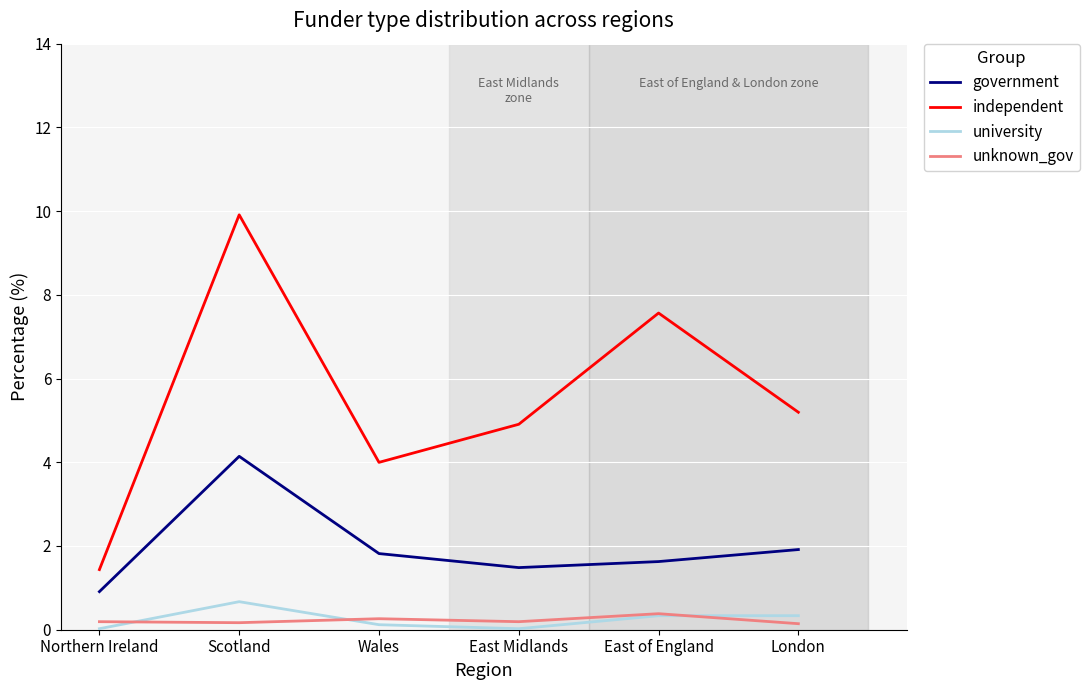

Is it true that independent equals 2.5 at Northern Ireland?

False